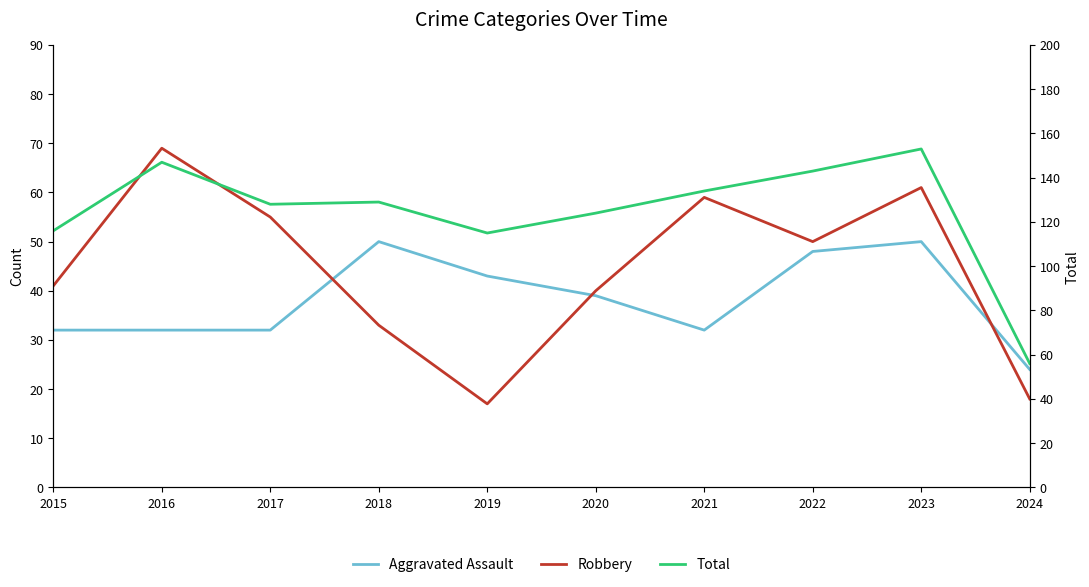

At which category does the chart reach its peak across all series?

2023